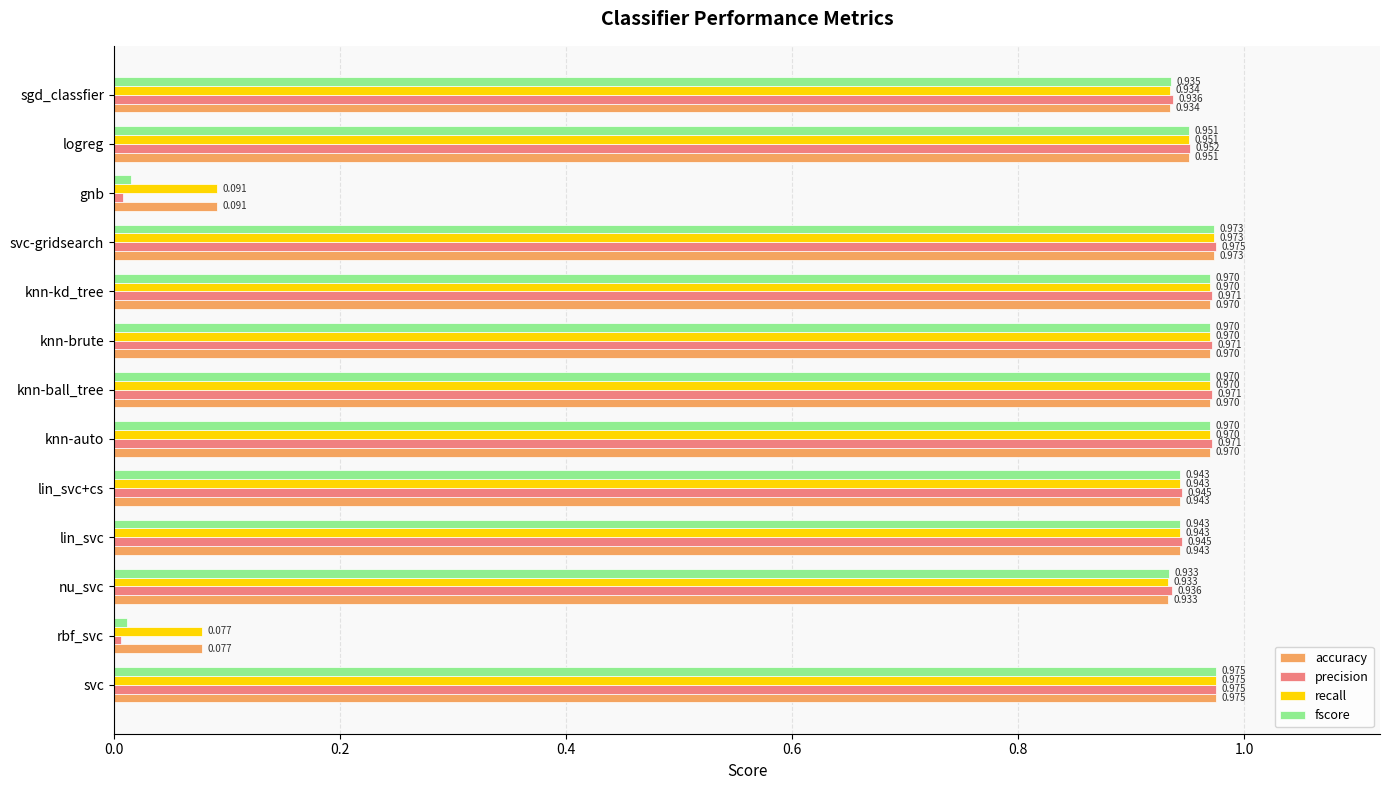

At which category is the sum across all series the highest?

svc